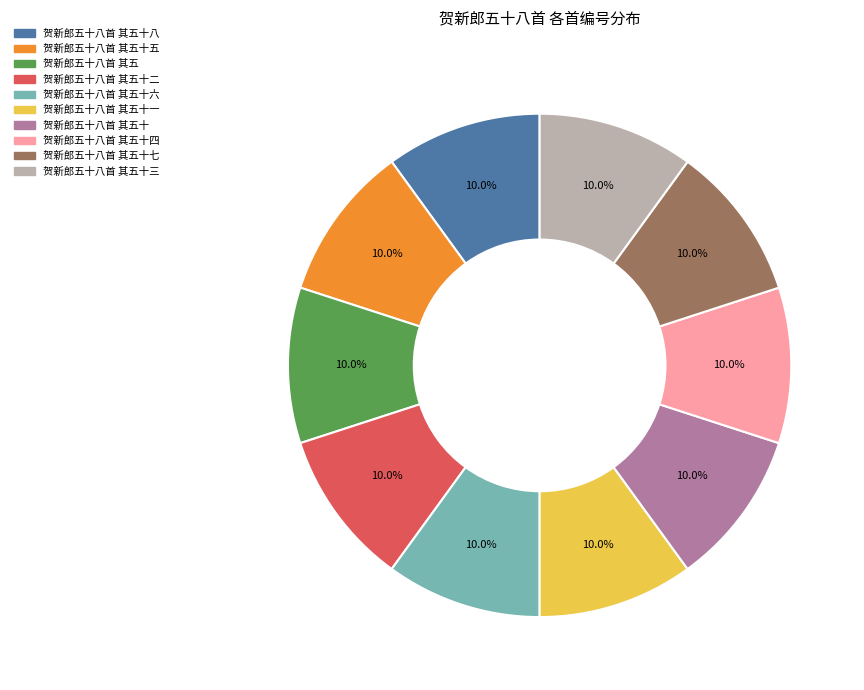

How many slices are in this pie chart?

10